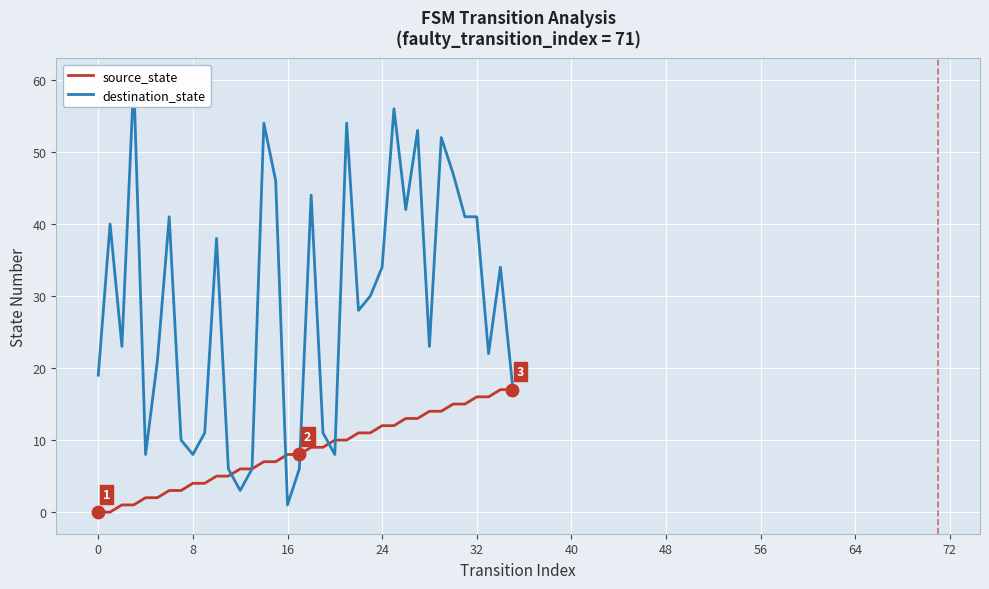

At how many categories does at least one series exceed 23?

19